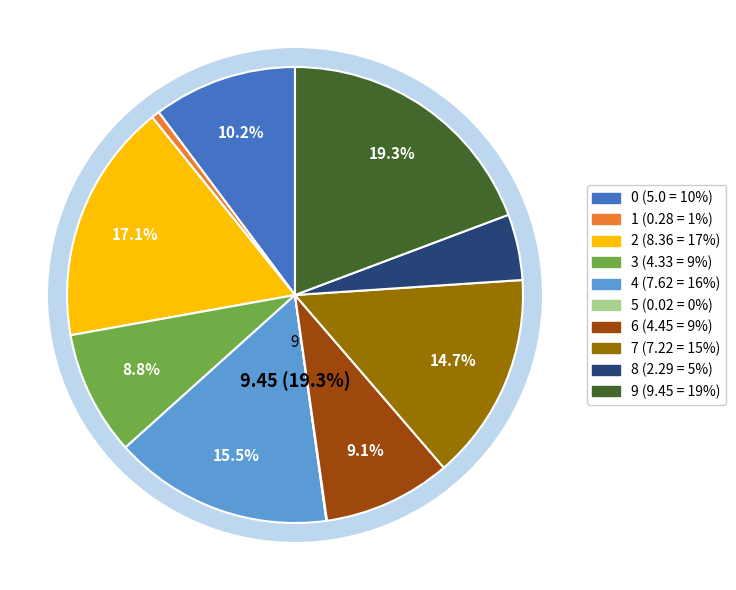

To the nearest percent, what is the difference between the largest and smallest slice percentages?

19%